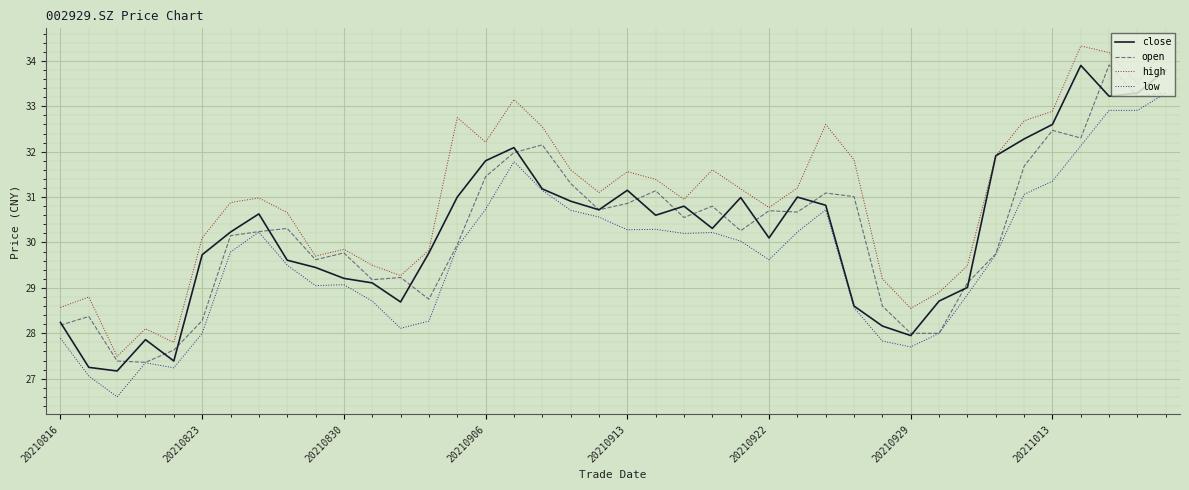

True or false: low and high intersect in this chart.

False